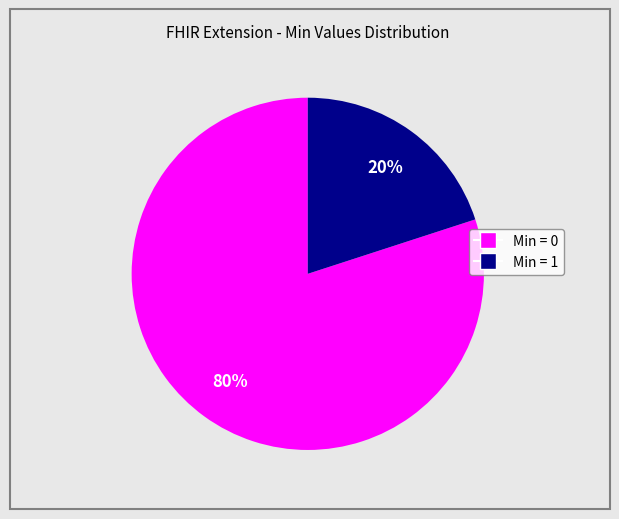

To the nearest percent, what is the average slice percentage?

50%